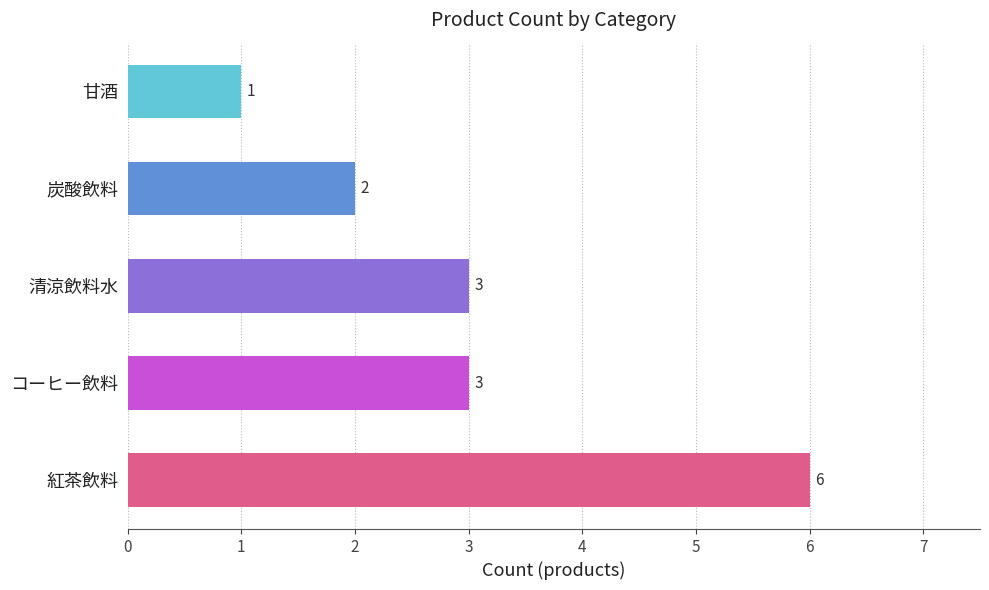

True or false: the data shows 2 at 炭酸飲料.

True